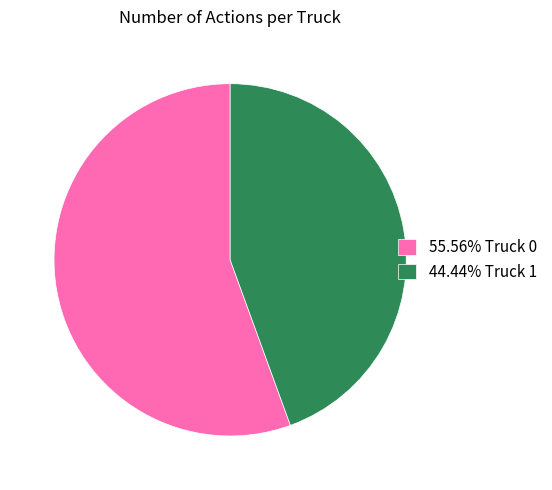

Is there any slice that represents more than half of the pie?

Yes